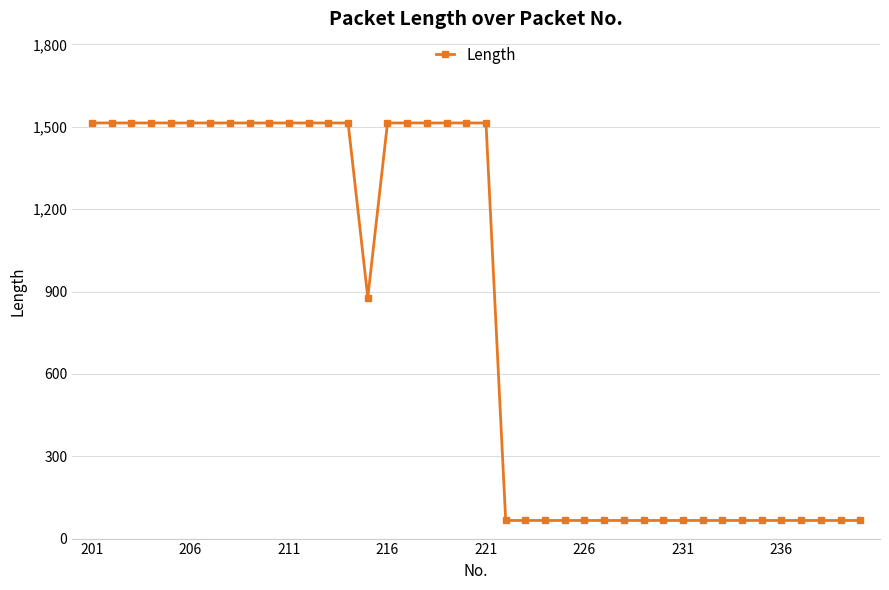

What is the value of the 6th point from the left?

1514